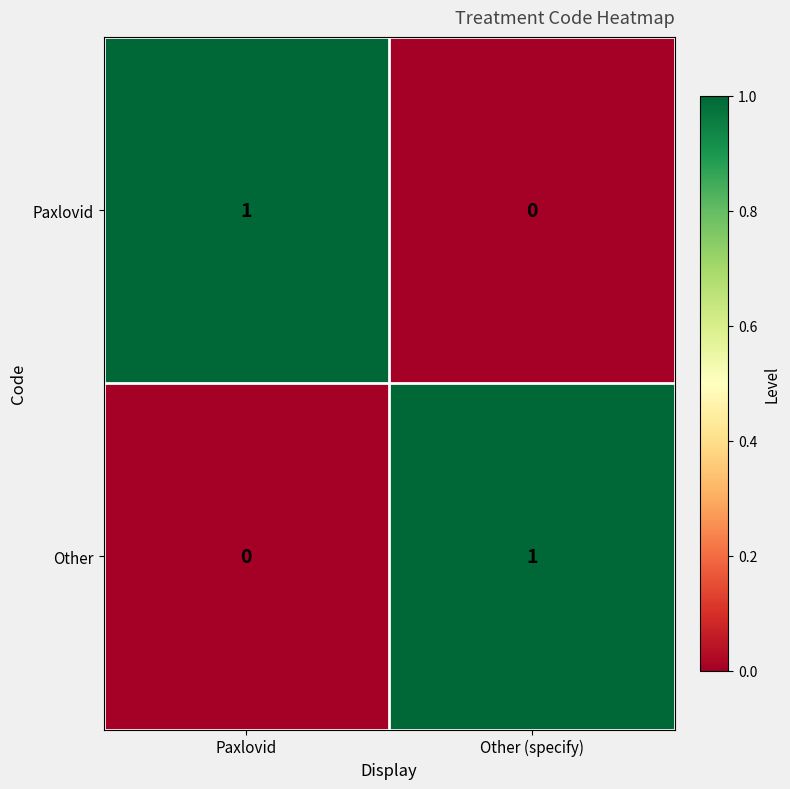

Reading left to right, extract all data points from this chart.

Paxlovid: Paxlovid=1	Other (specify)=0
Other: Paxlovid=0	Other (specify)=1